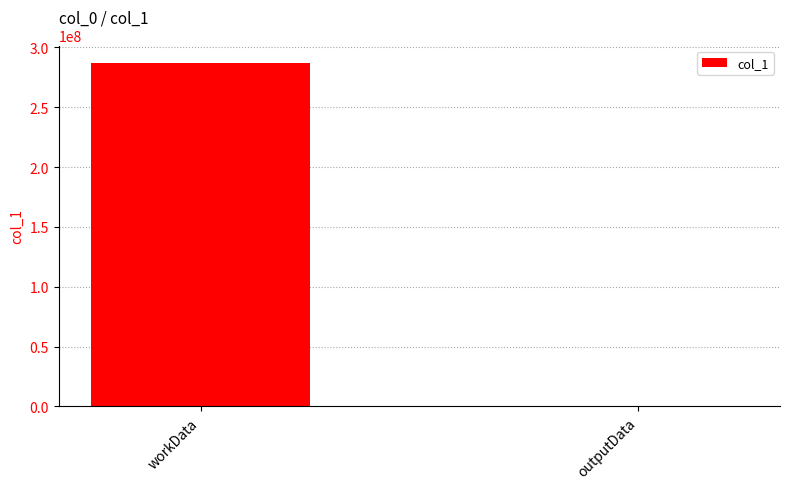

The chart shows a value of 287159282 at workData. True or false?

True